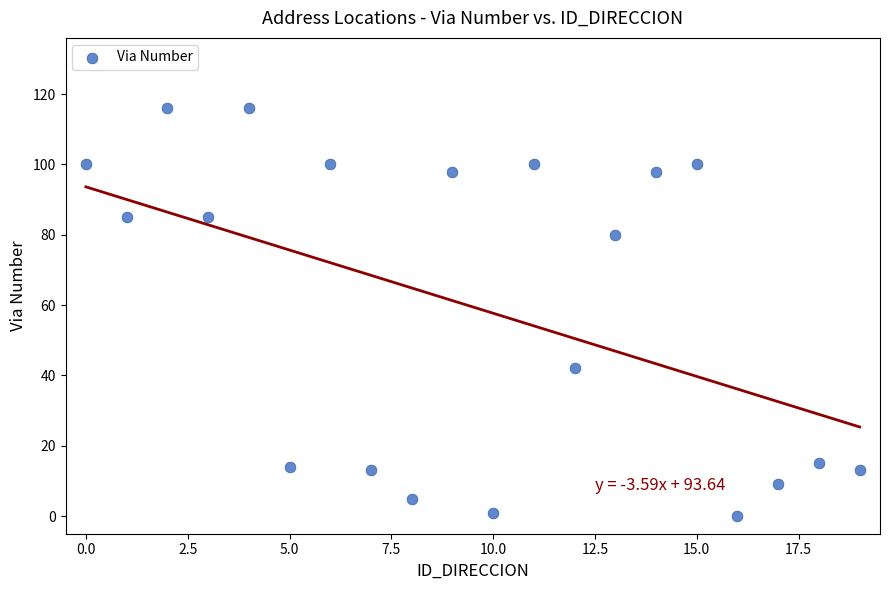

What Y value in the scatter plot is closest to 58?

42